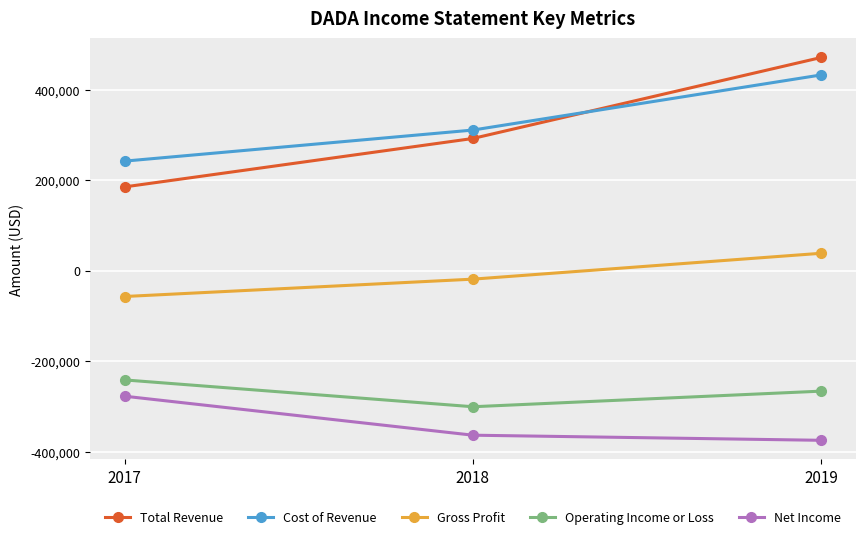

What are all the series names shown in the legend?

Total Revenue, Cost of Revenue, Gross Profit, Operating Income or Loss, Net Income